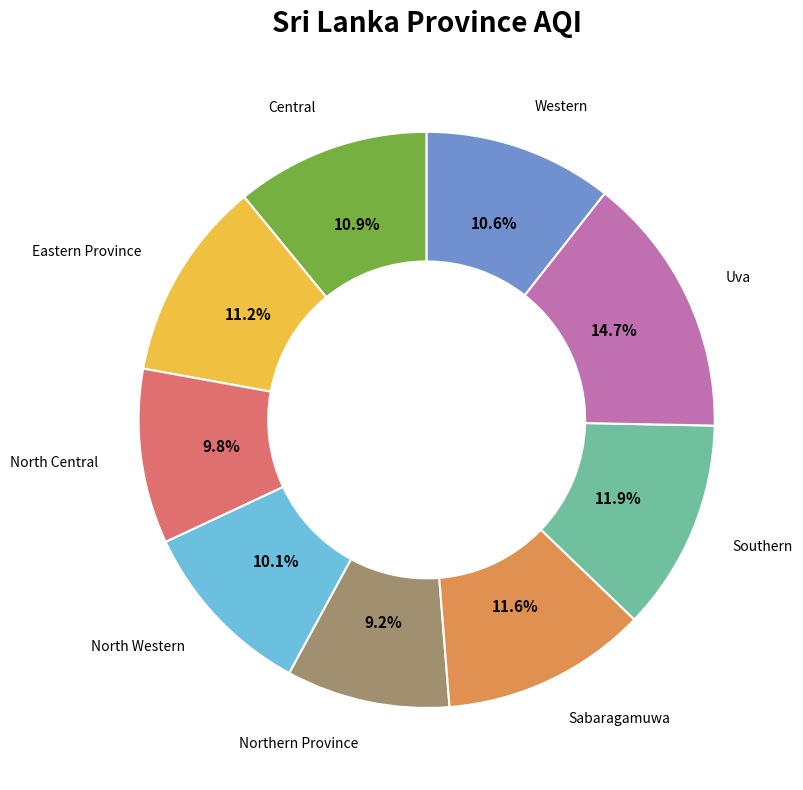

Which category has the biggest portion of the pie?

Uva